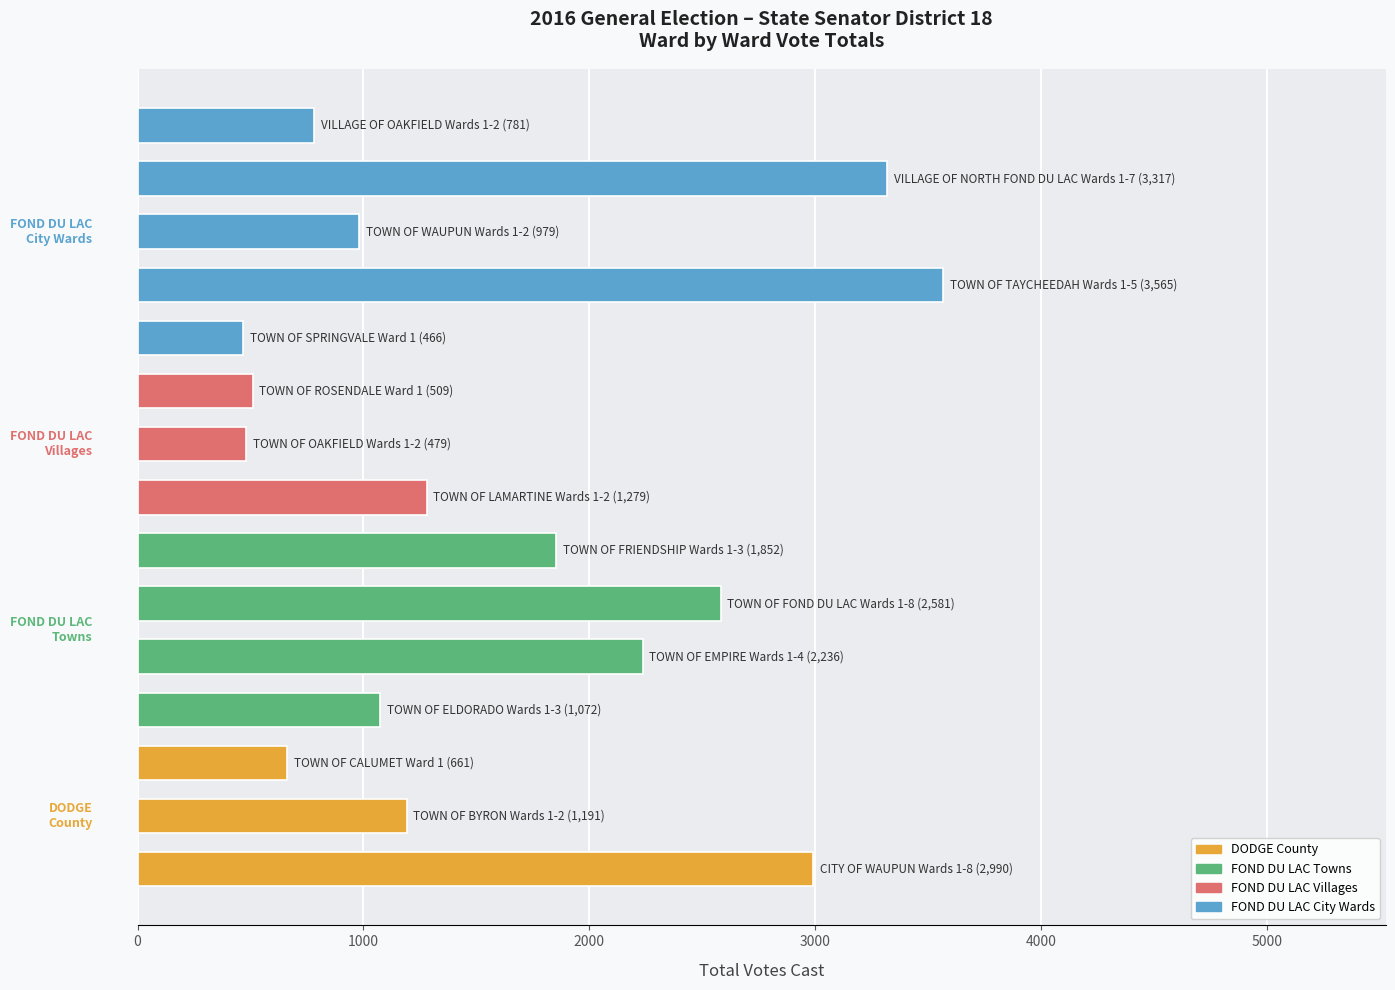

What is the difference between the maximum and minimum values?

3099